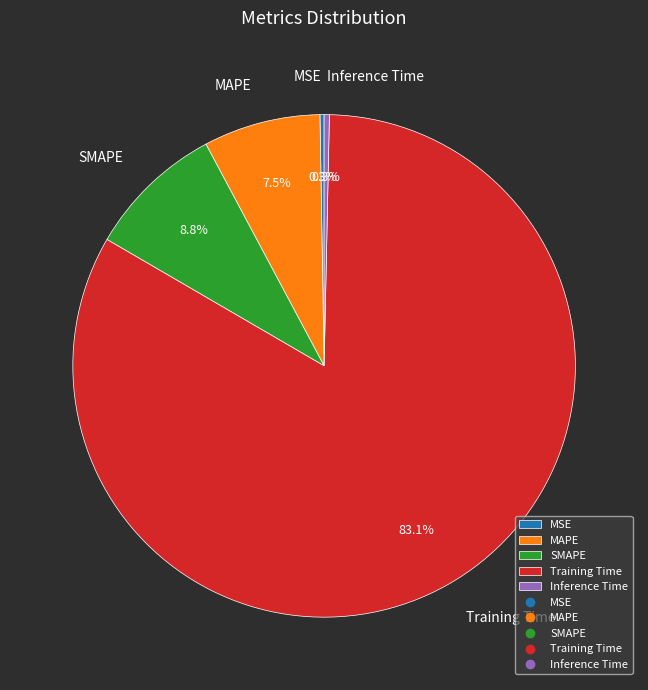

What is the largest slice in the pie chart?

Training Time